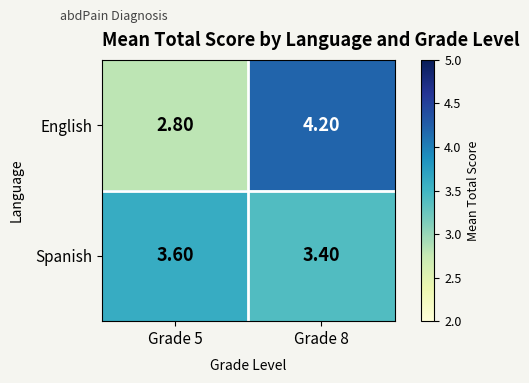

Which series has the widest spread of values?

English